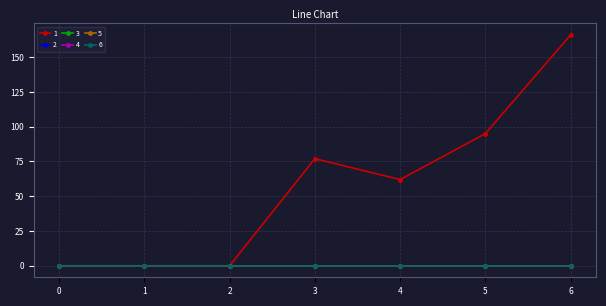

Does the chart have visible grid lines?

Yes